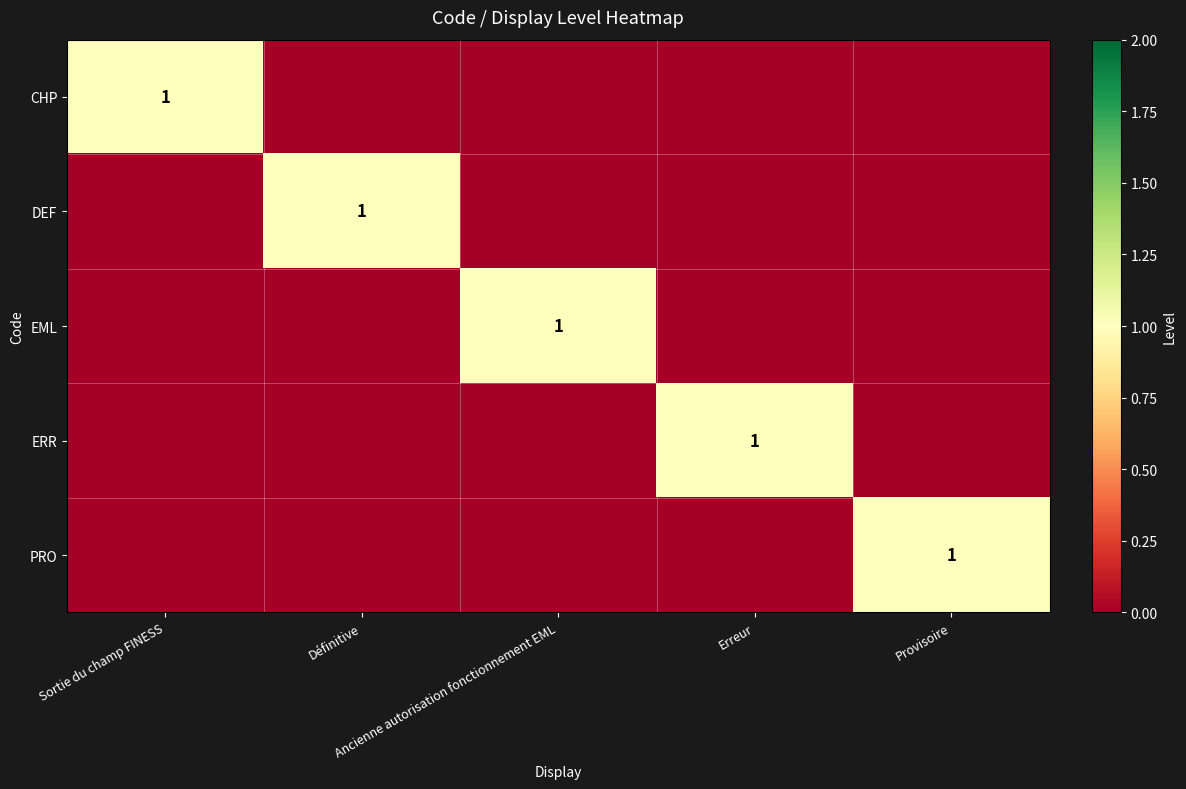

What is the spread (max minus min) of values at Provisoire?

1